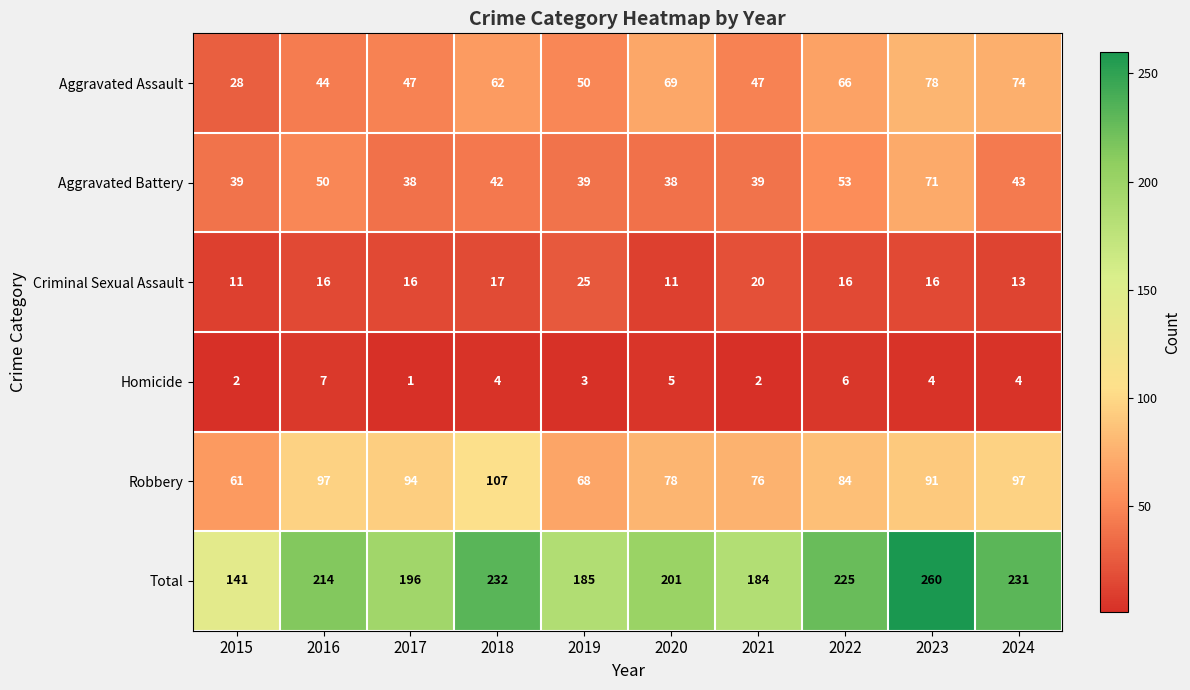

Is it true that Aggravated Battery equals 71 at 2023?

True